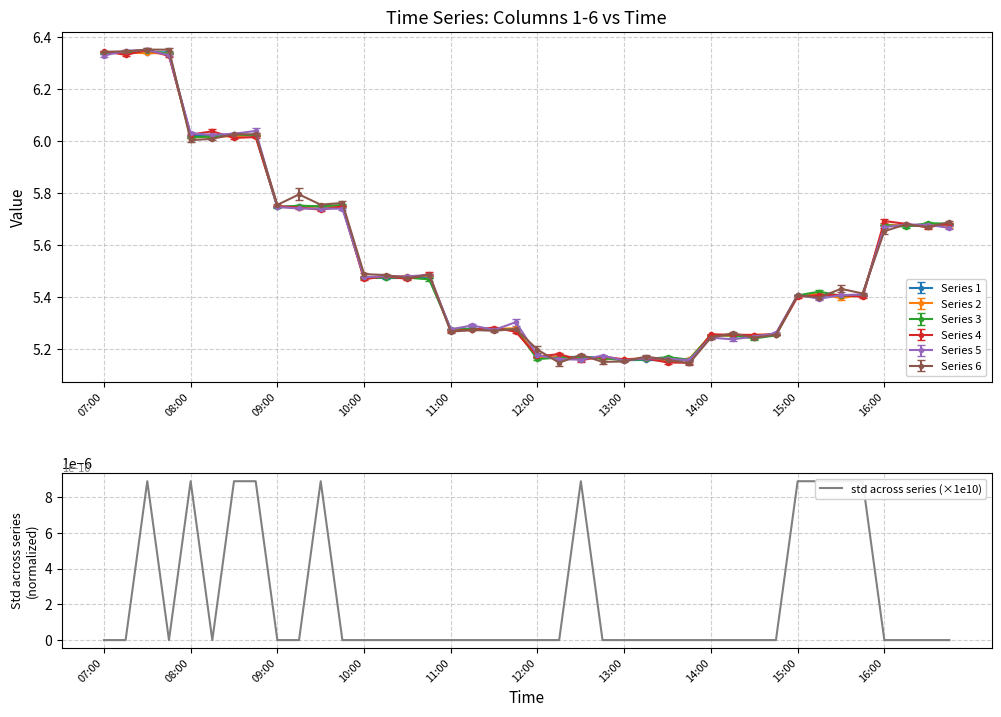

True or false: Series 3 has more than 1 interior local peaks.

True